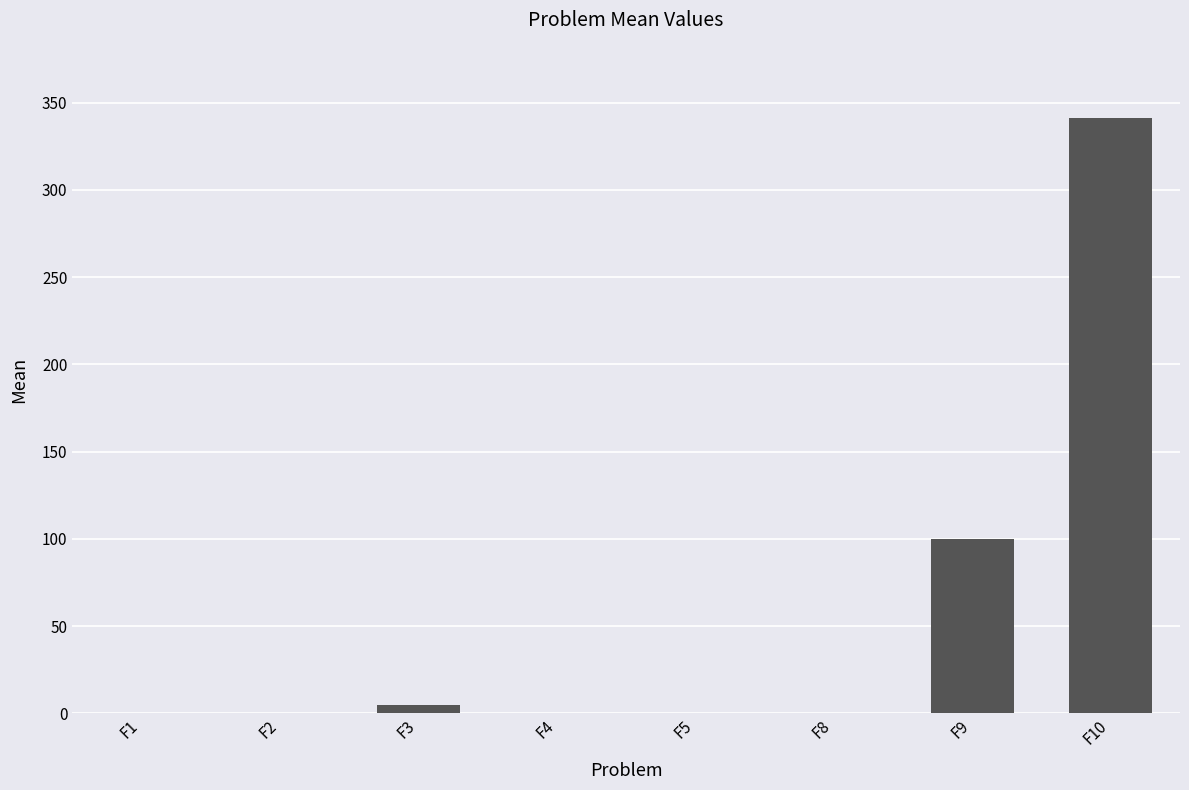

Which category has the highest value across all series?

F10